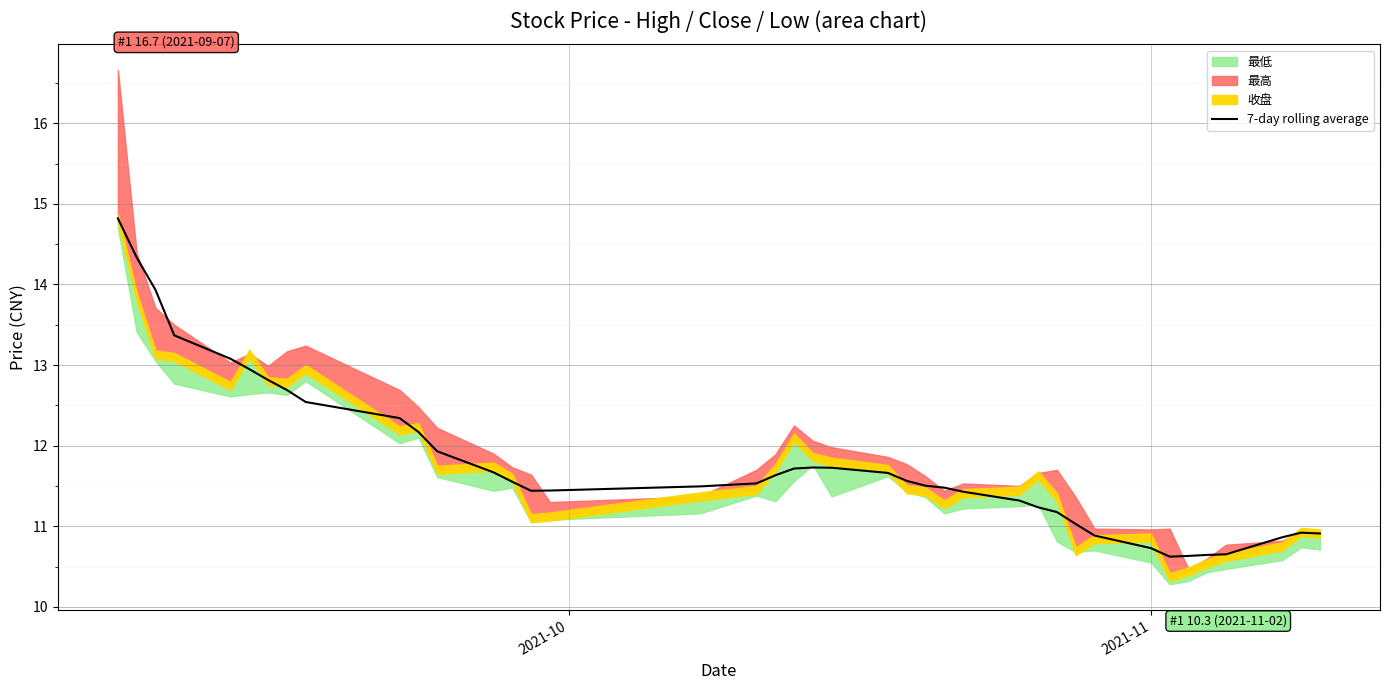

What is the maximum value for 7-day rolling average?

14.8